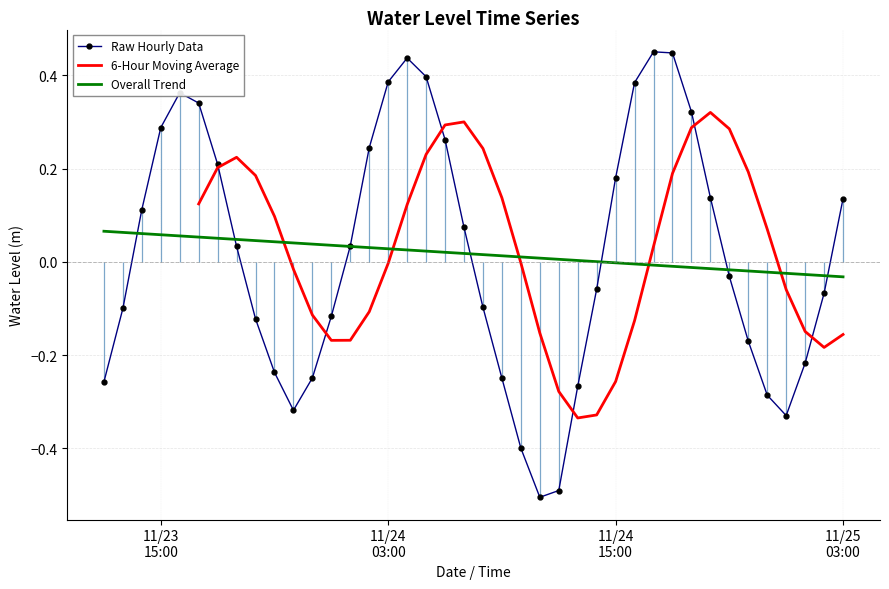

Where does the data first go above 0?

2024-11-23 14:00:00